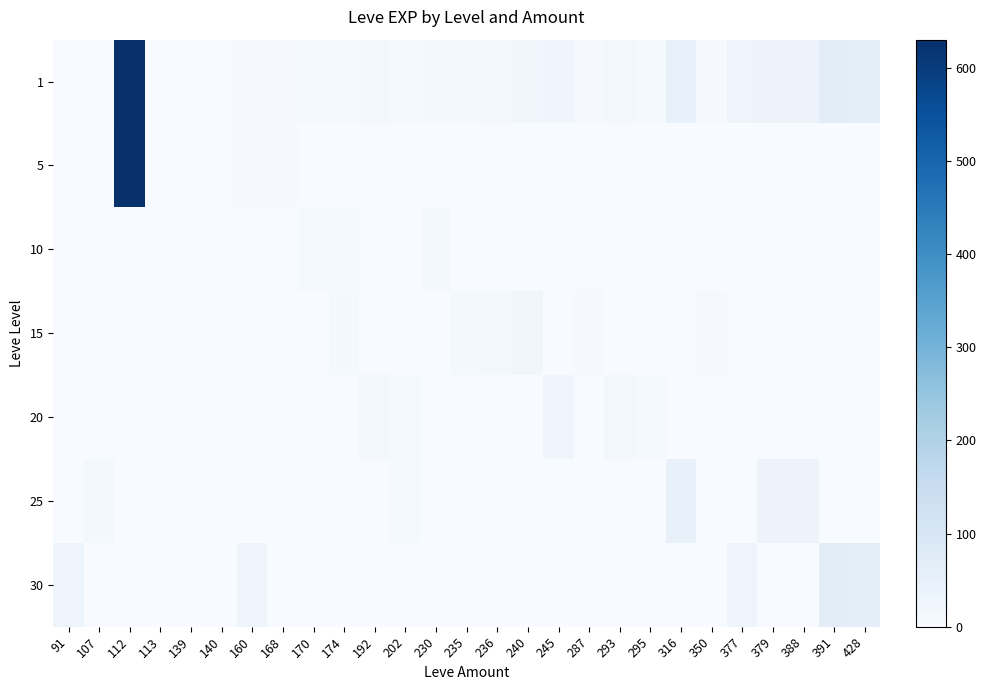

Rank the series by their maximum value, from lowest to highest.

10, 15, 20, 25, 30, 1, 5